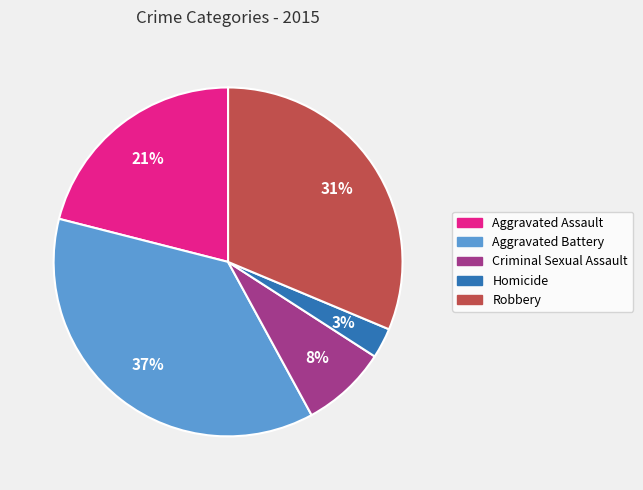

Is the sum of Criminal Sexual Assault and Aggravated Assault greater than half?

No